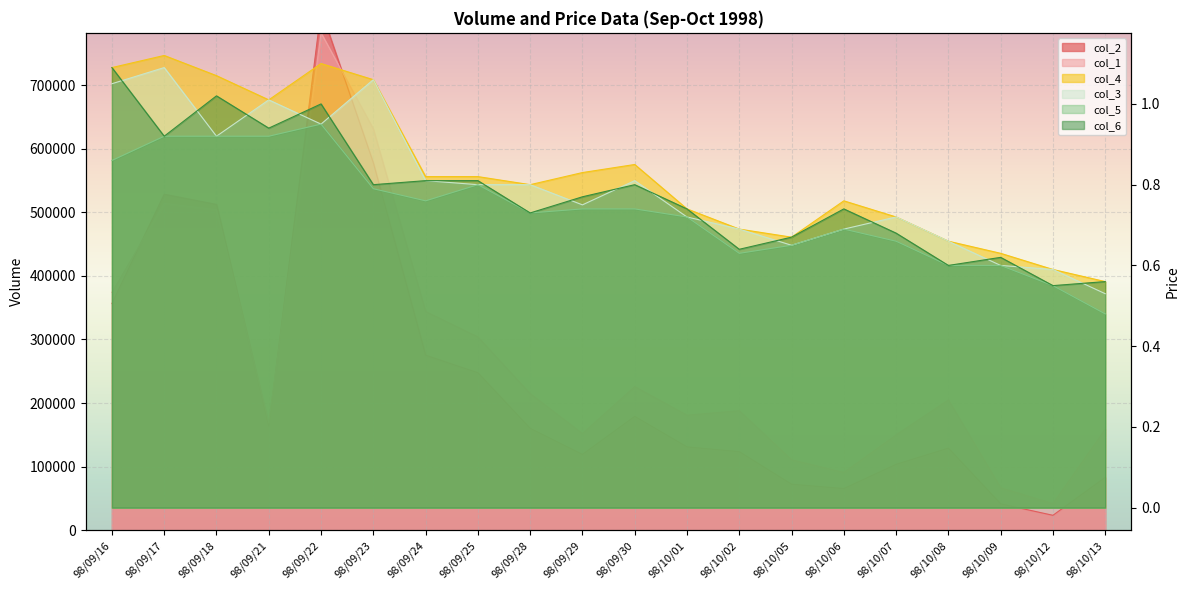

Where is the first local maximum for col_3?

98/09/17